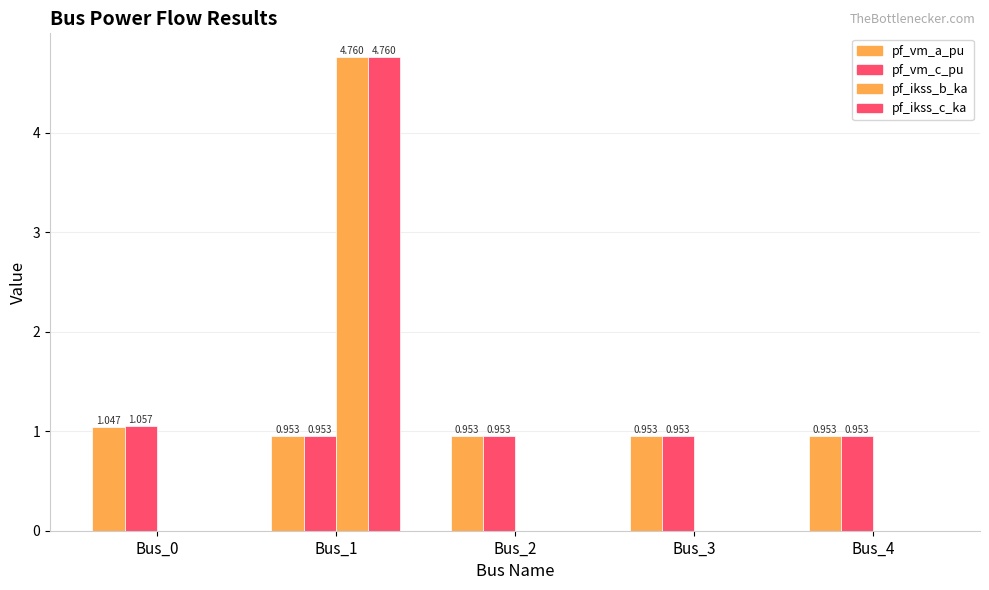

Where is pf_ikss_b_ka nearest to the value 2?

Bus_0